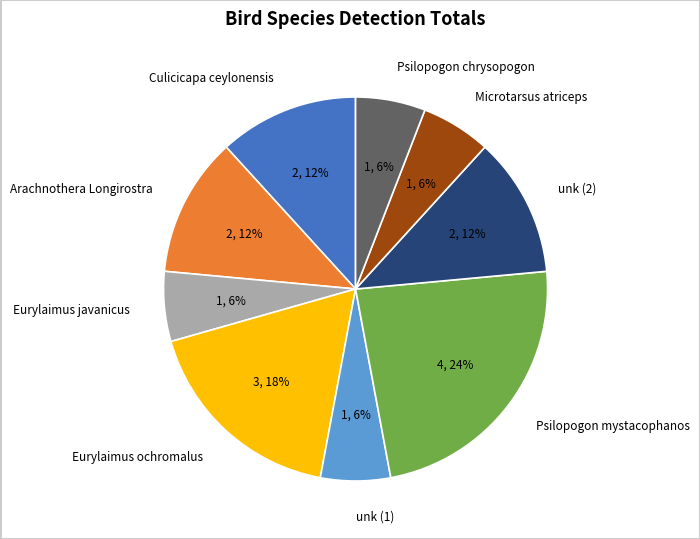

Do Arachnothera Longirostra and Eurylaimus ochromalus together represent more than half of the pie?

No